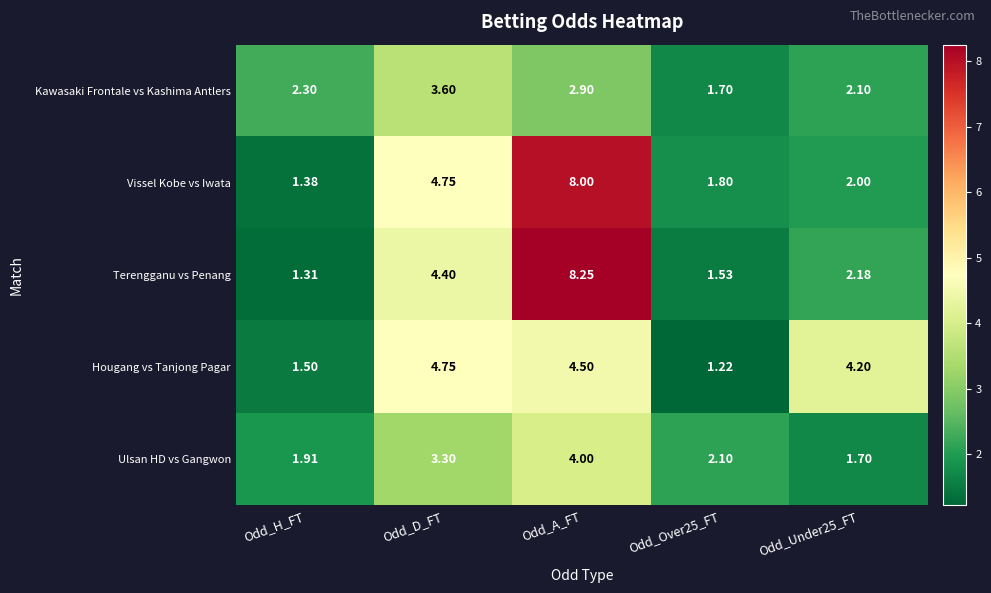

Rank the series at Odd_Over25_FT from lowest to highest value.

Hougang vs Tanjong Pagar, Terengganu vs Penang, Kawasaki Frontale vs Kashima Antlers, Vissel Kobe vs Iwata, Ulsan HD vs Gangwon